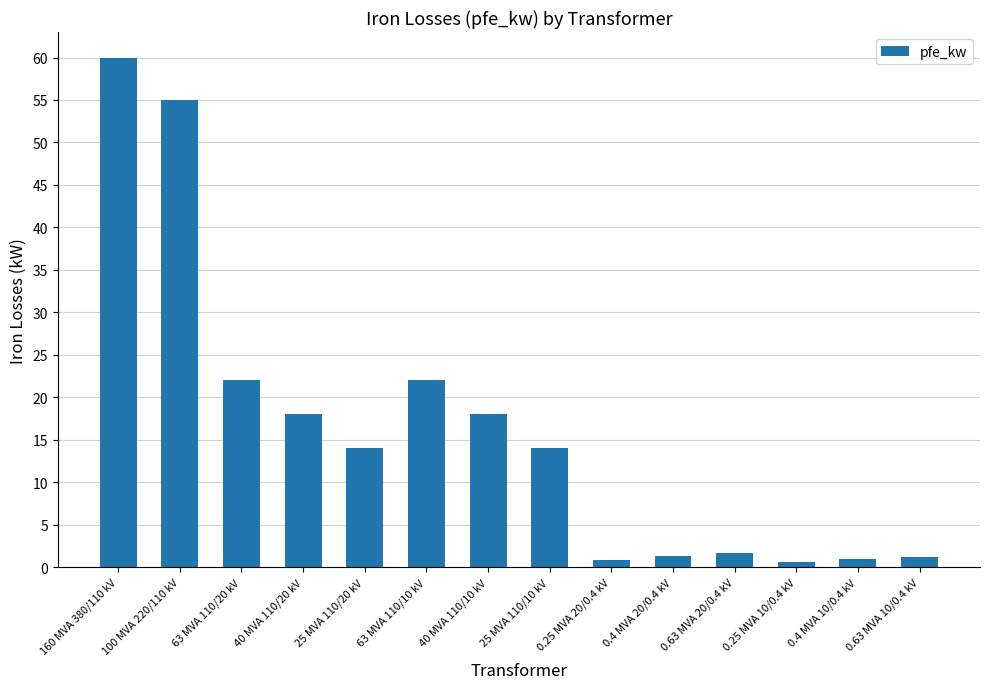

What is the change in value from 160 MVA 380/110 kV to 40 MVA 110/10 kV?

-42.0